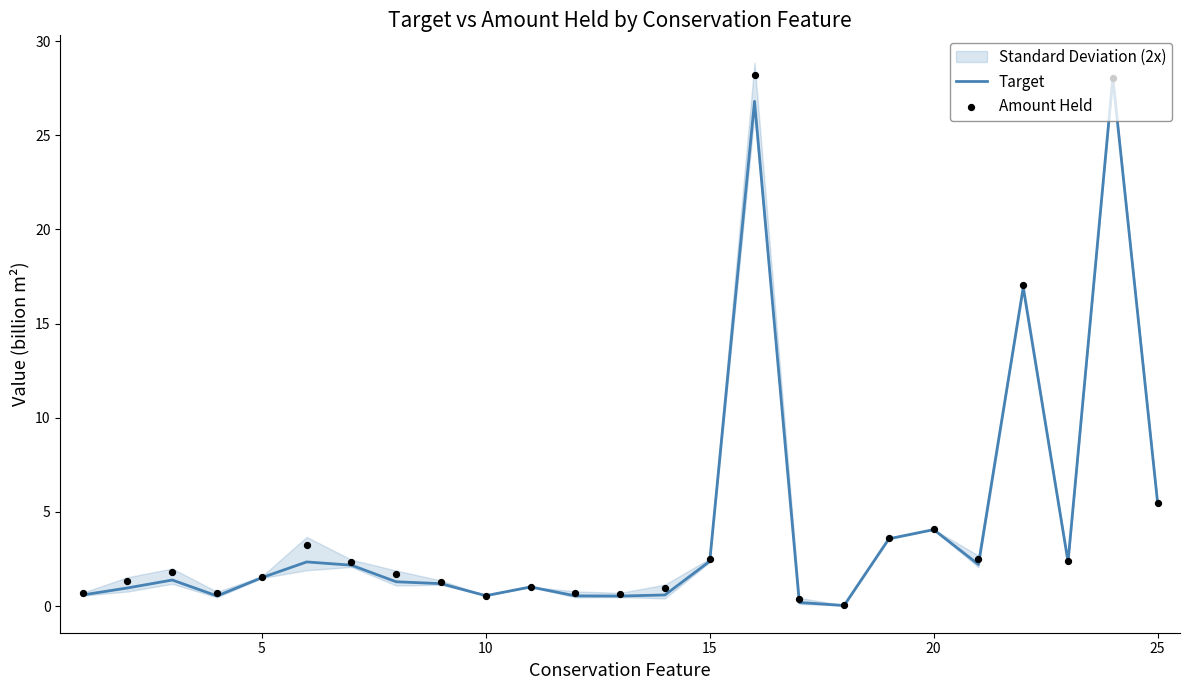

What is the highest value of the Target series?

28.0